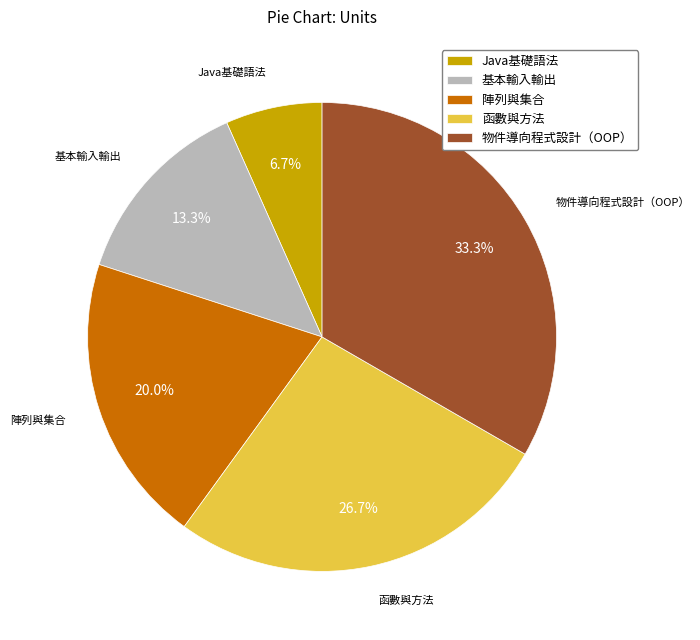

What is the largest slice in the pie chart?

物件導向程式設計（OOP）